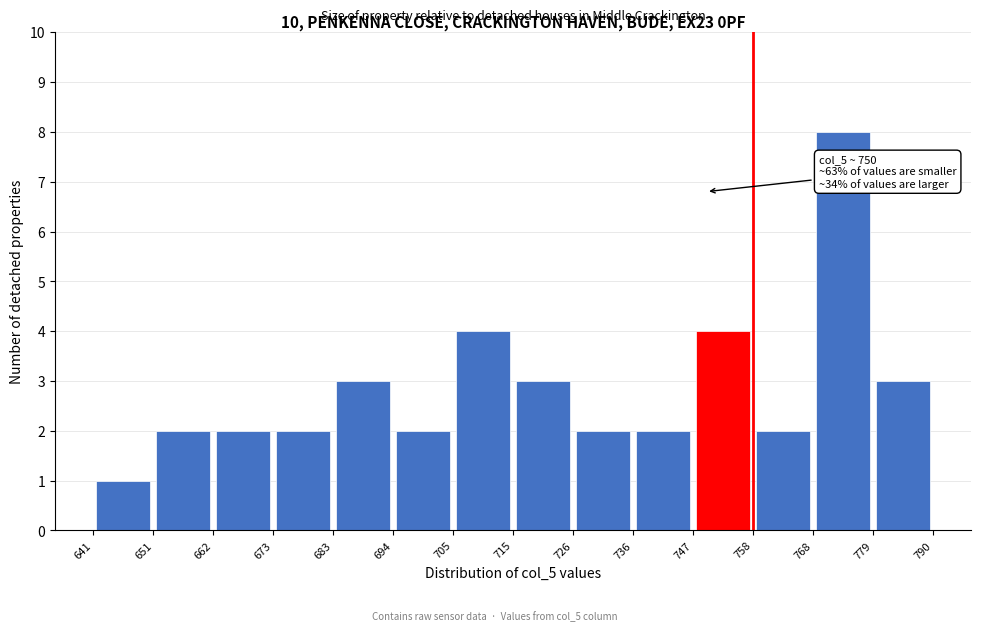

Which range on the x-axis has the tallest bar?

768 to 779